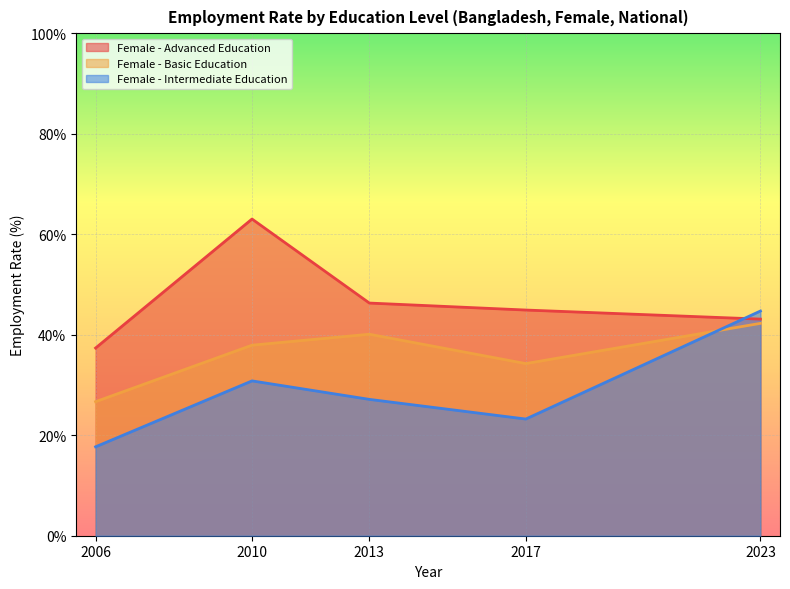

True or false: Female - Intermediate Education has a value of 51.2 at 2010.

False